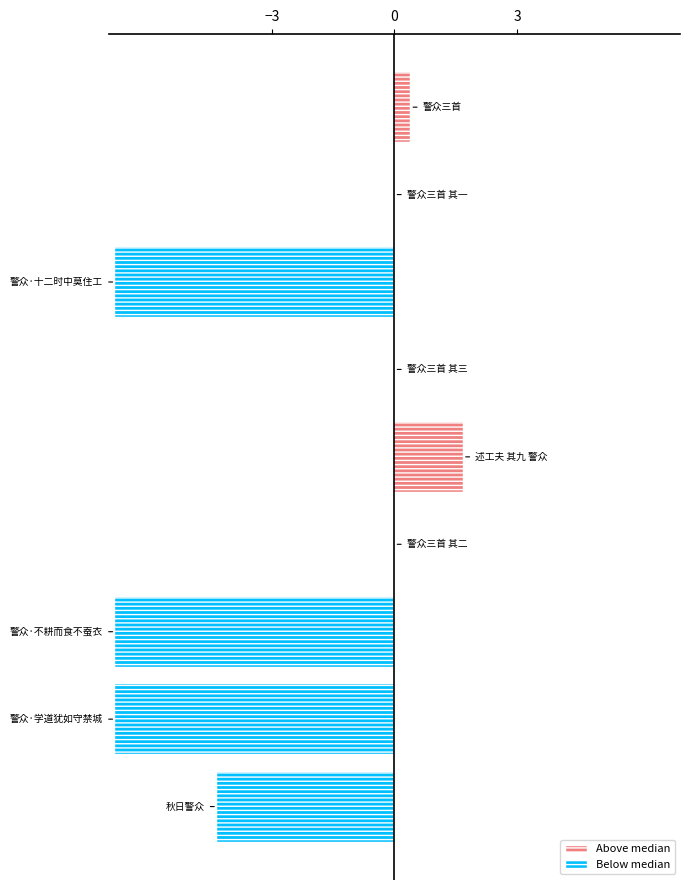

What is the greatest value displayed?

1.7